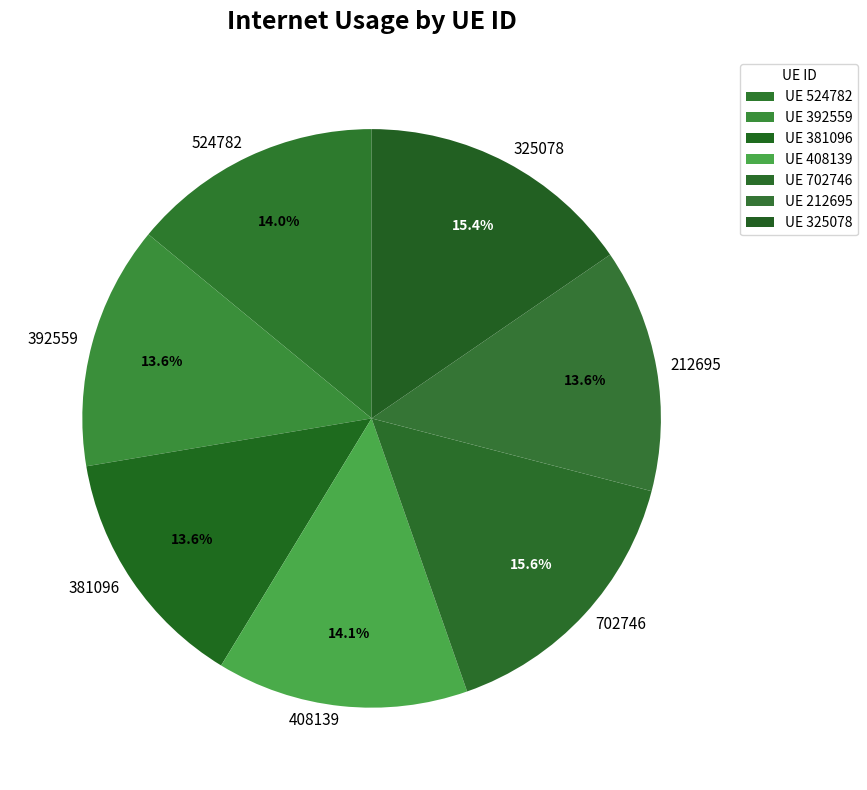

To the nearest percent, what is the combined percentage of 212695 and 392559?

27%